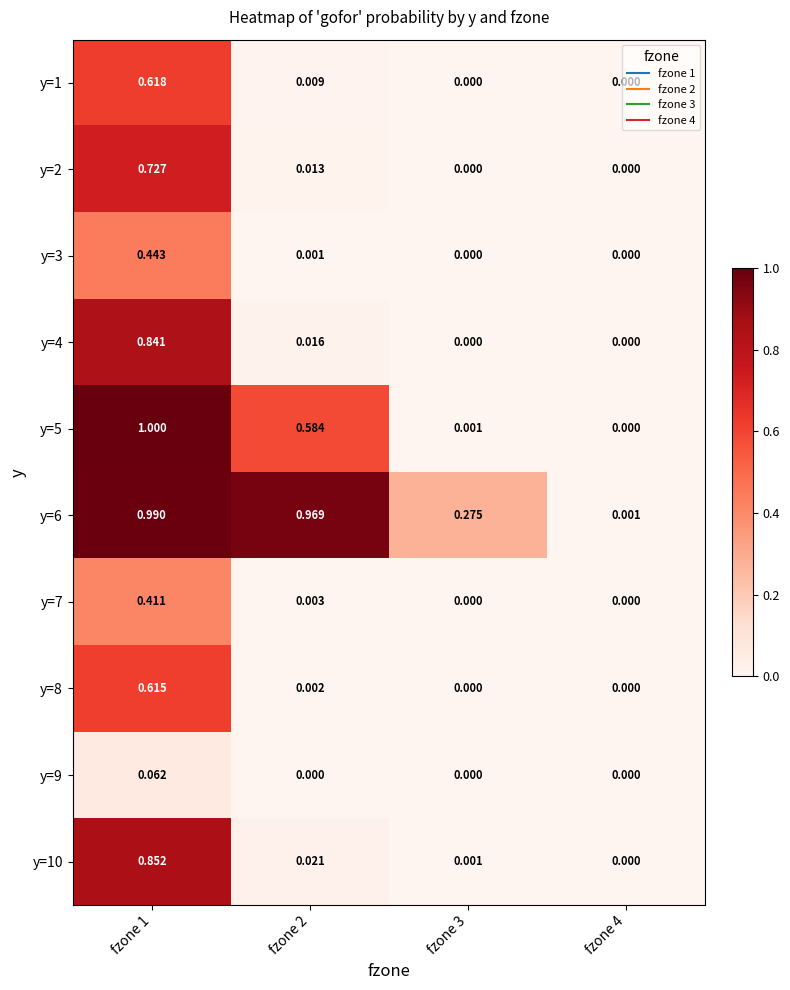

What is the difference between the highest and lowest values at fzone 2?

1.0